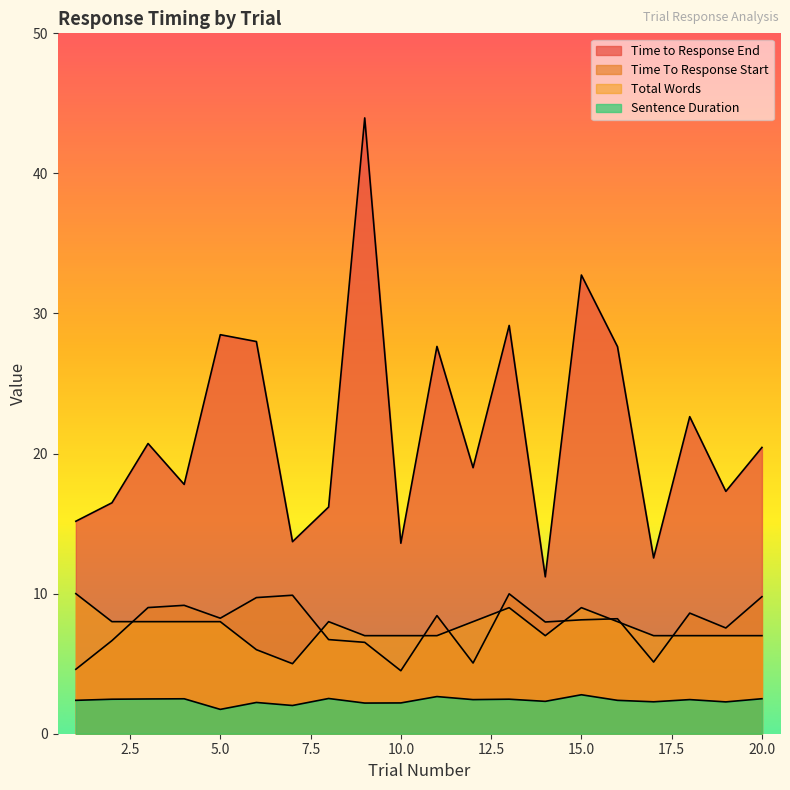

What is the difference between the Time to Response End values at 12 and 8?

2.8